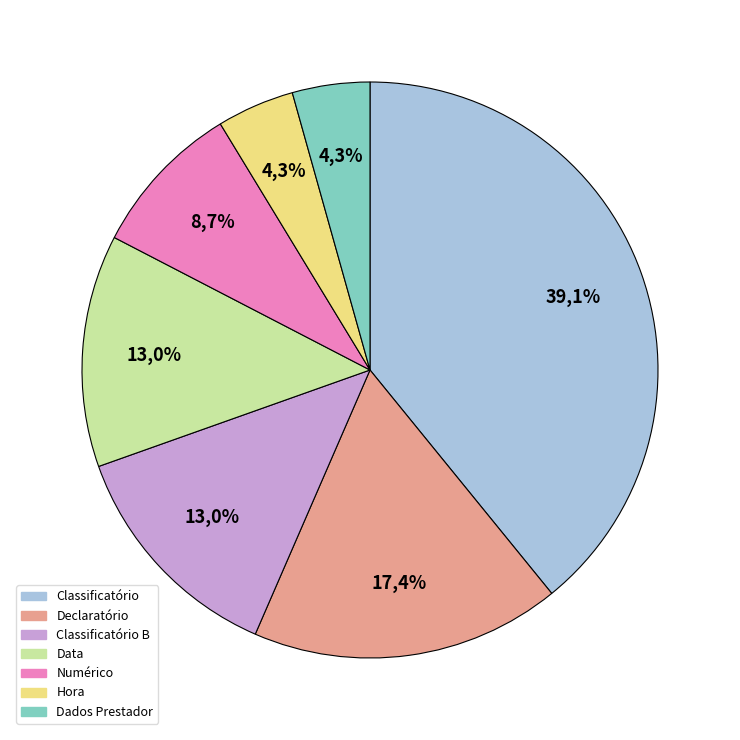

Is it true that Hora is 1% of the pie?

False